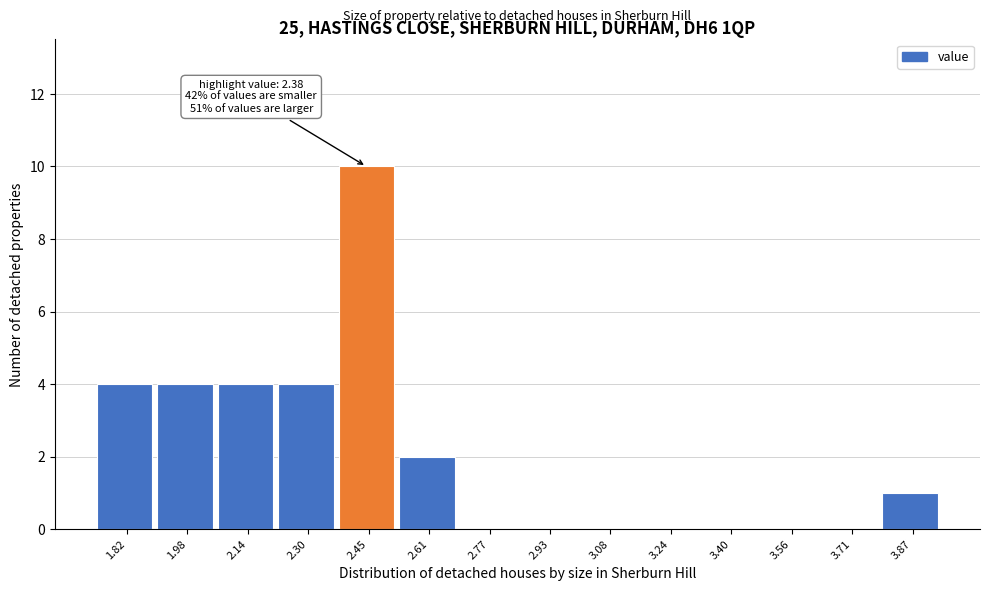

Over which range of the x-axis is the bar tallest?

2.38 to 2.54